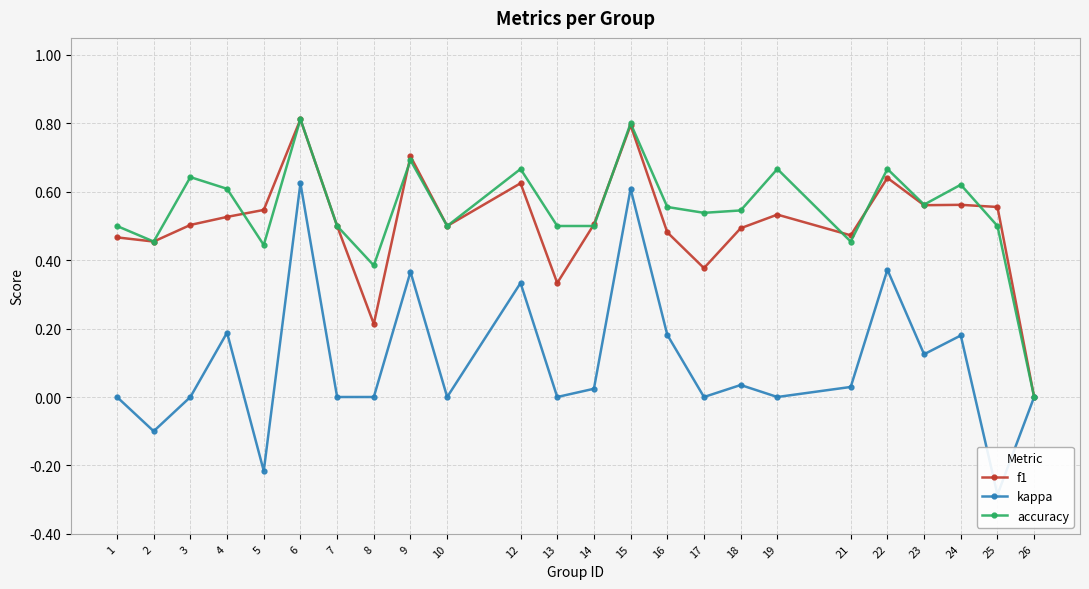

What is the difference between the maximum and minimum values in the kappa series?

0.9